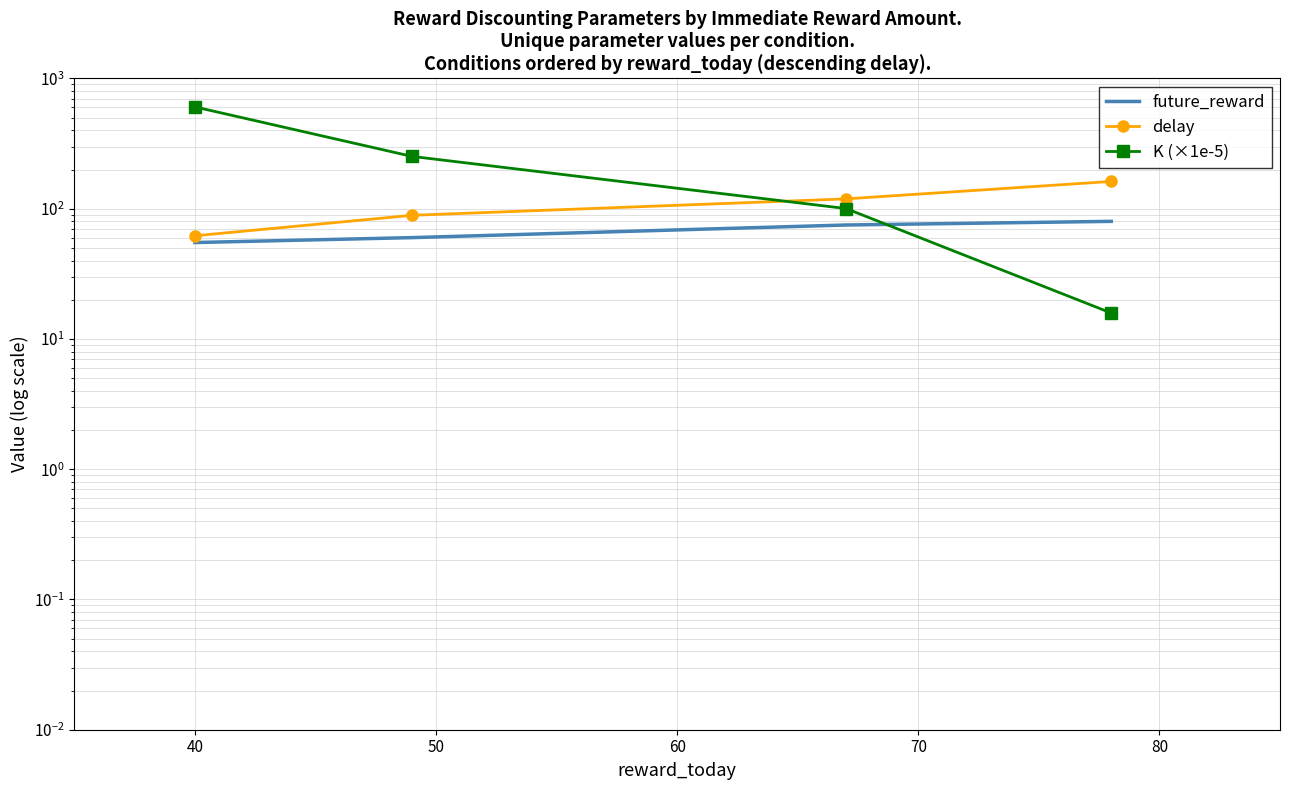

What is the difference between the maximum and second lowest values in the delay series?

73.0